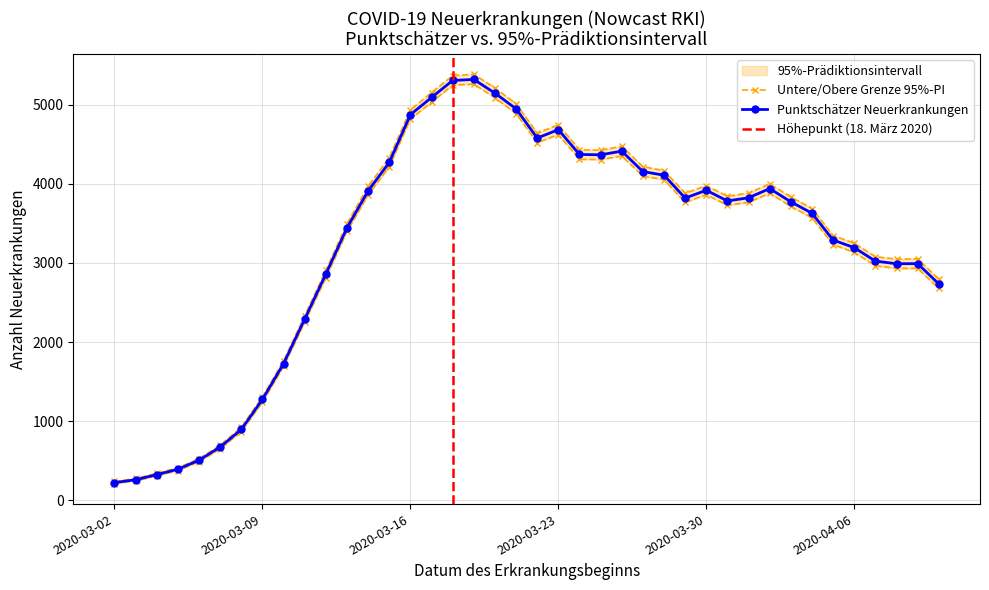

True or false: Punktschaetzer Neuerkrankungen and Untere Grenze intersect in this chart.

False